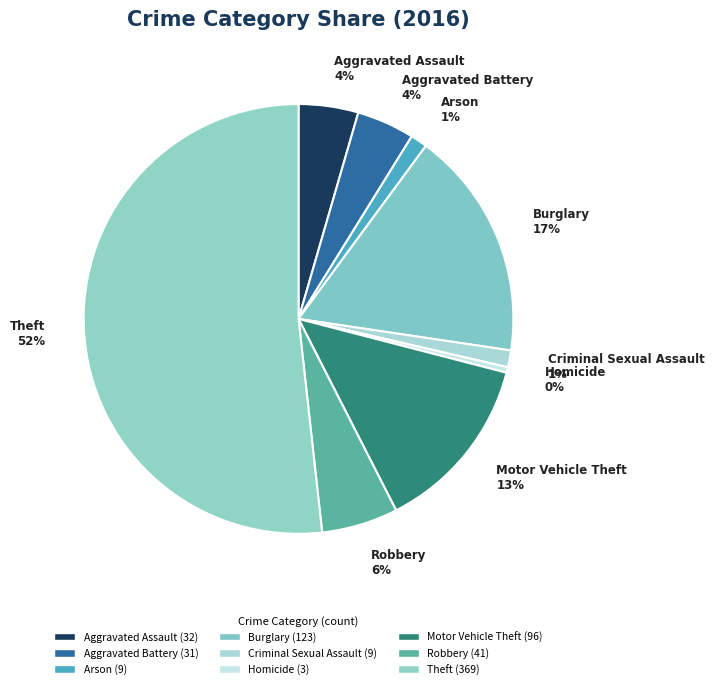

Which slice is the smallest?

Homicide